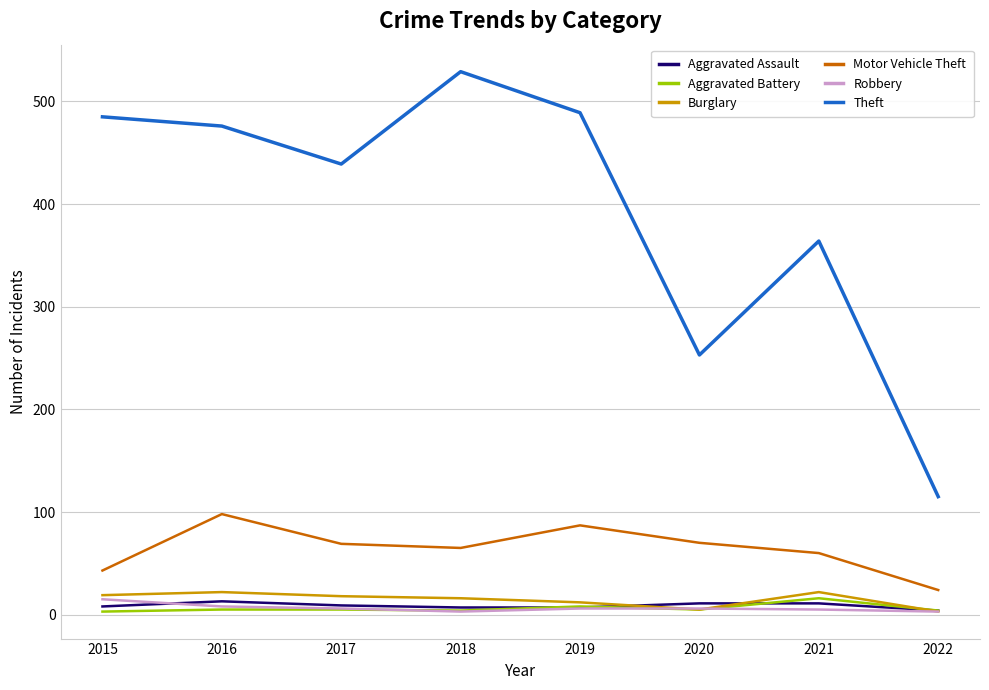

Which series changed the most between 2017 and 2022?

Theft